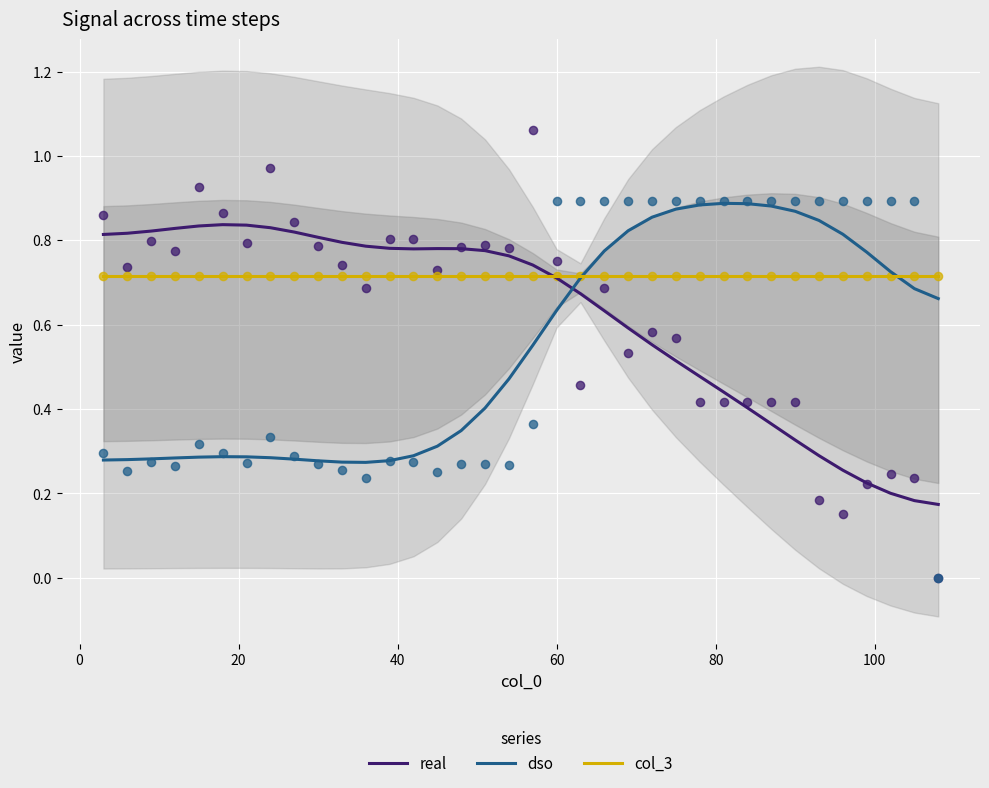

Which series has the largest total across all categories?

col_3